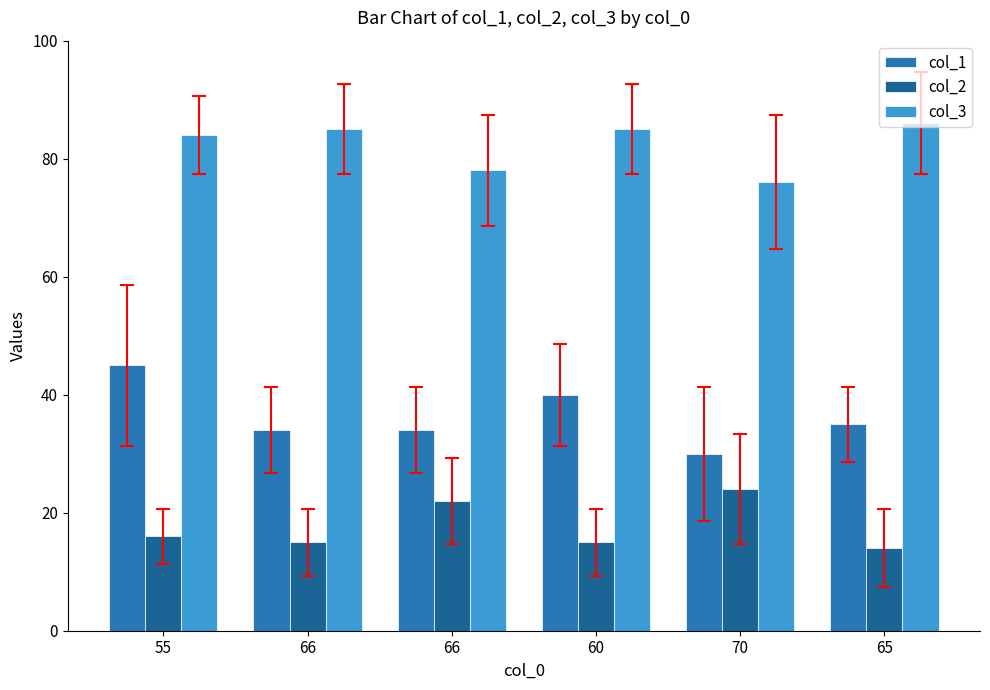

How many bars are there in total?

18